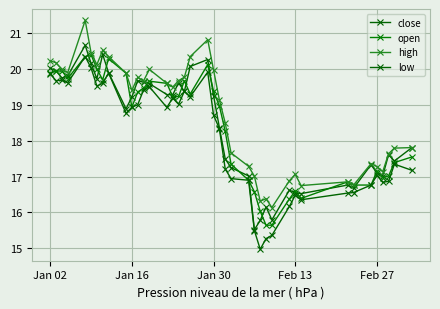

How many data points does each series have?

40